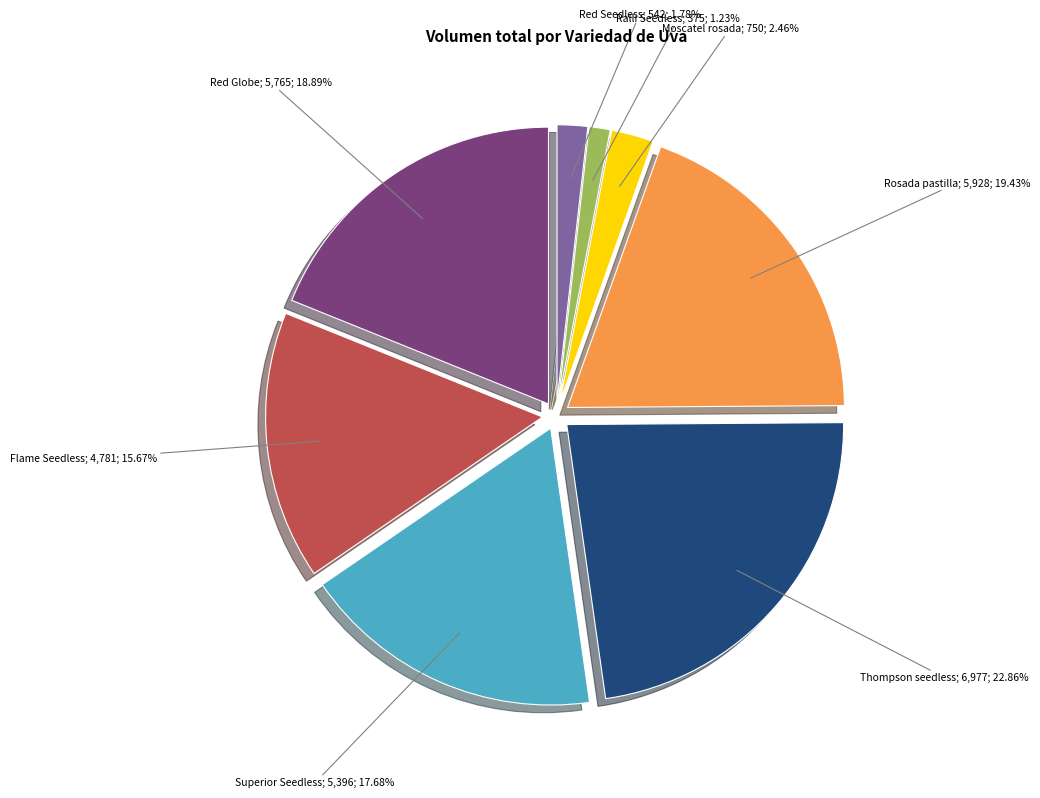

Which has a higher value, Red Seedless or Rosada pastilla?

Rosada pastilla